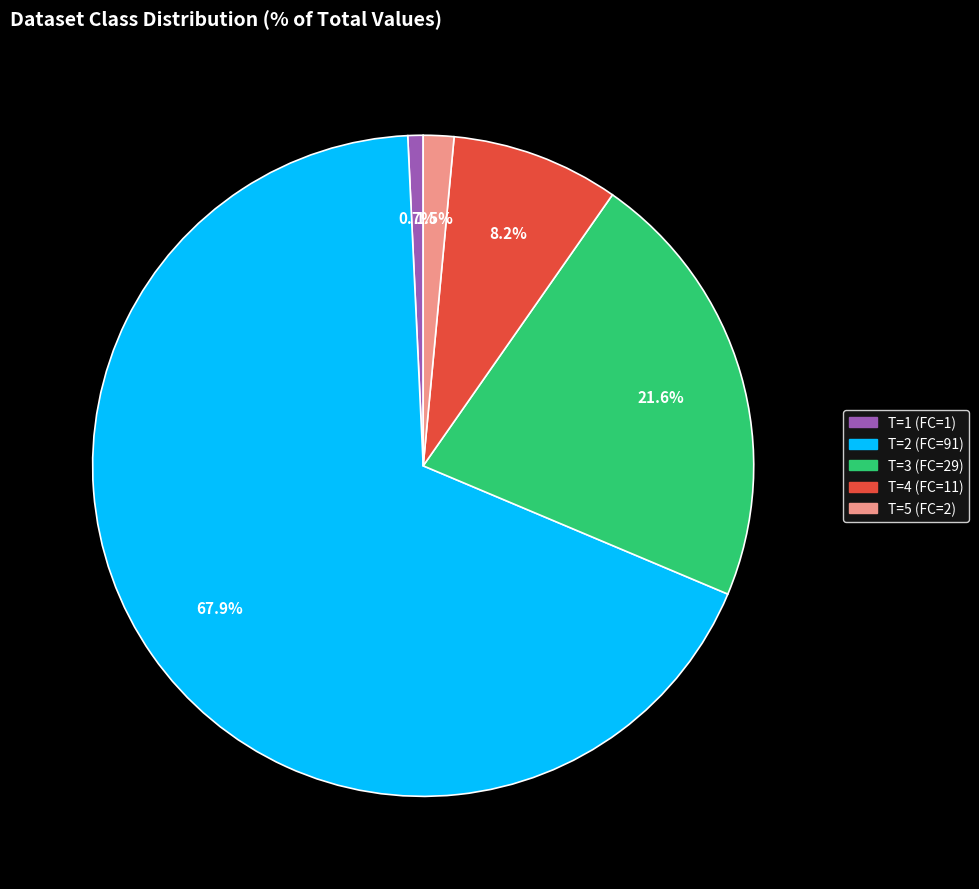

What is the smallest slice in the pie chart?

T=1 (FC=1)